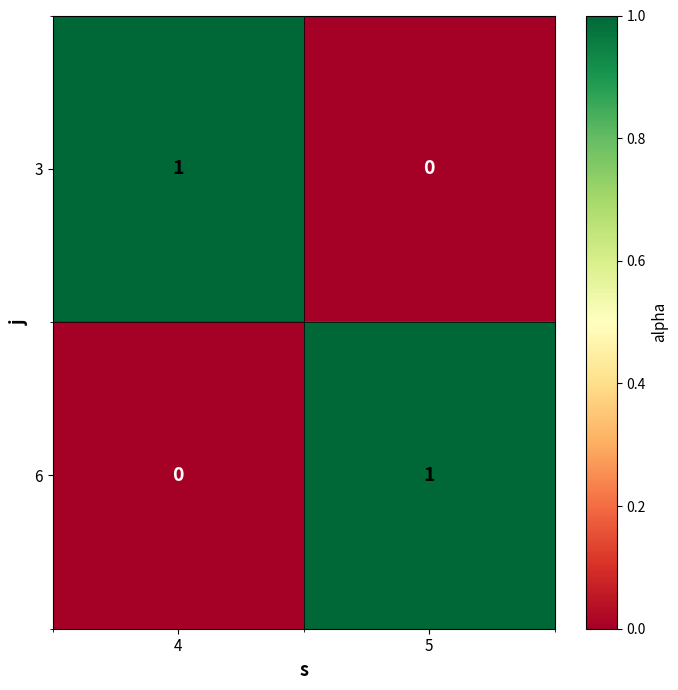

What is the difference between the highest and lowest values at 5?

1